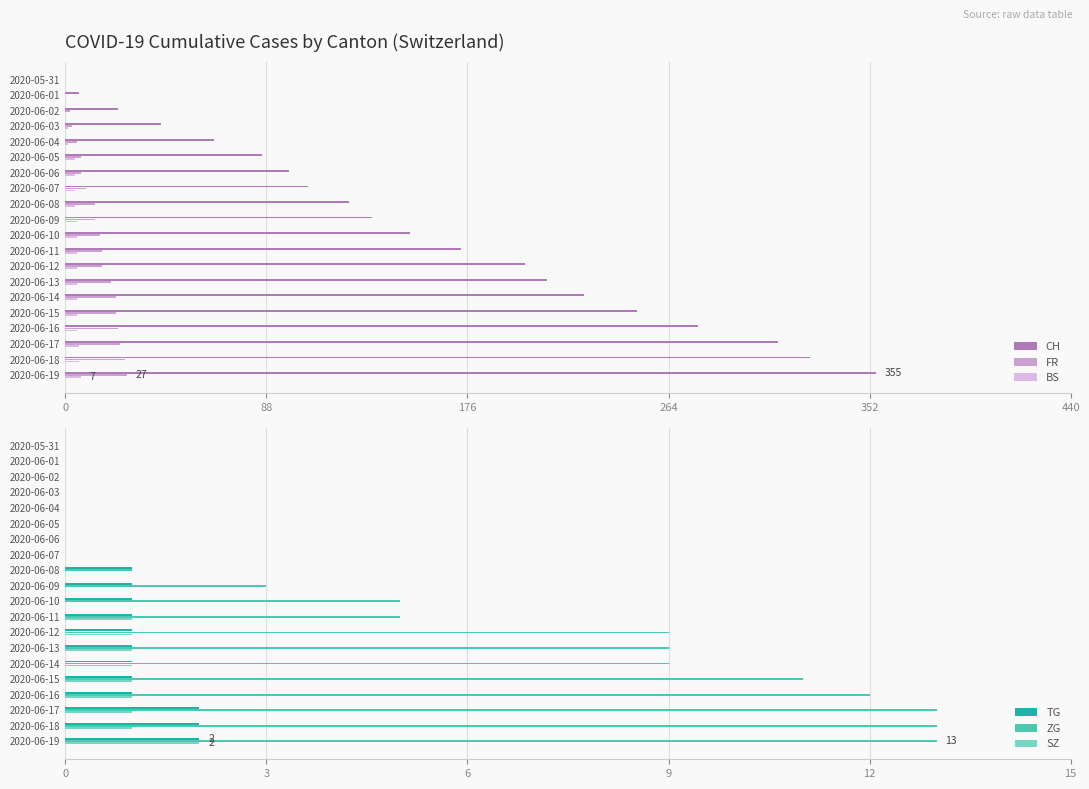

What is the sum of all ZG values?

103